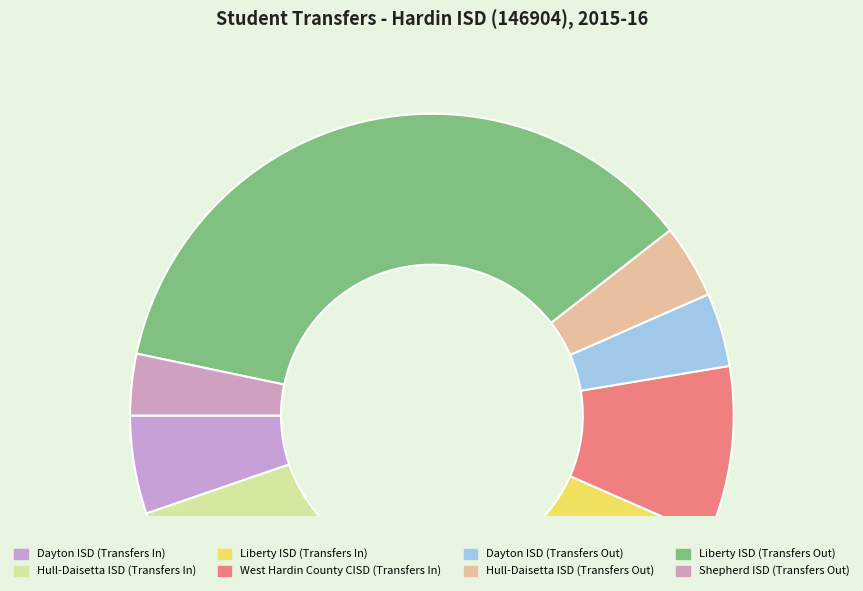

Count the number of slices in the pie.

8